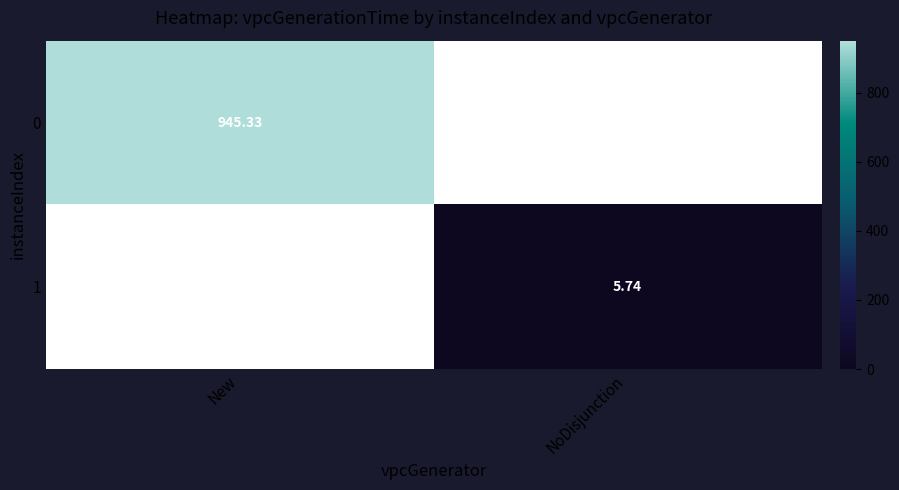

Rank the series at New from highest to lowest value.

0, 1